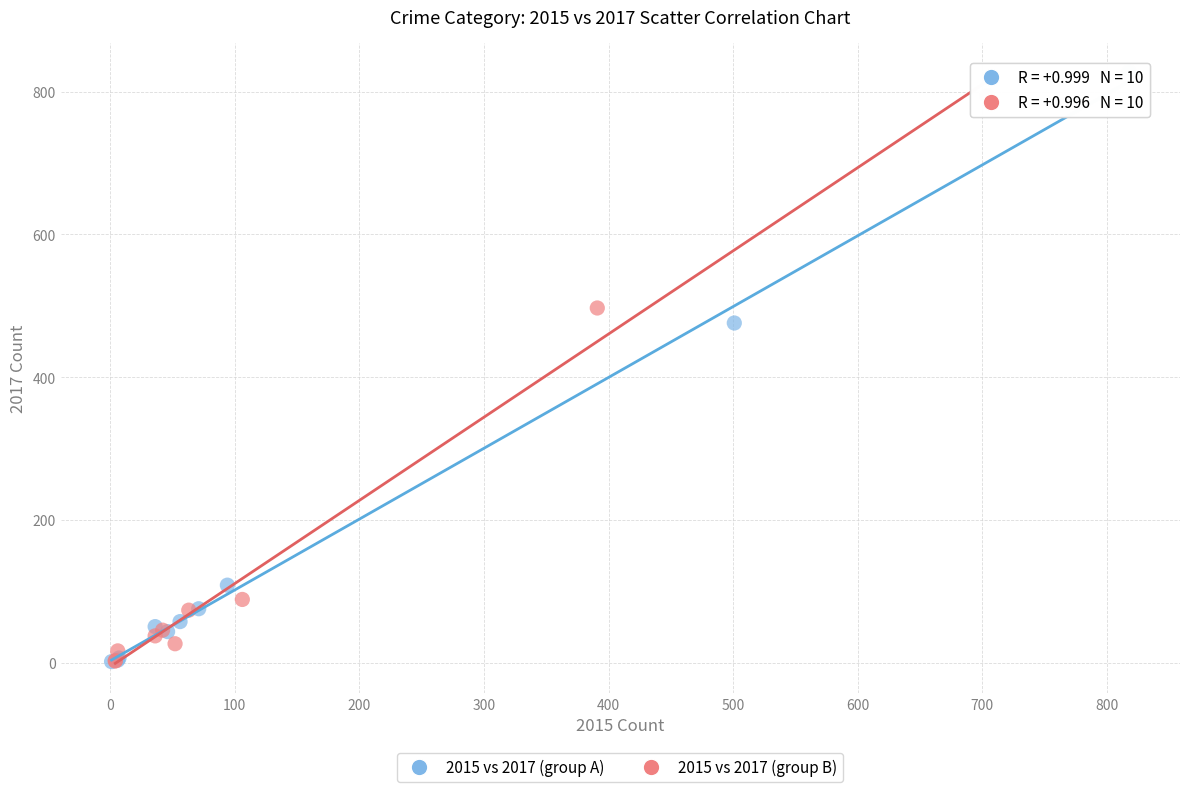

Which series has the largest Y range (max minus min)?

2015 vs 2017 (group A)